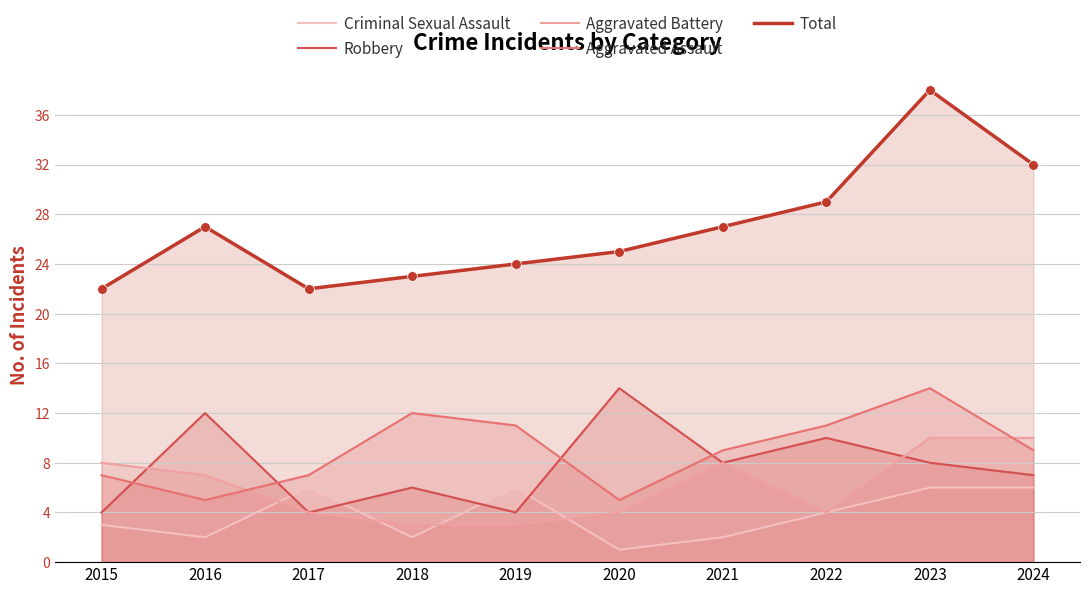

How many intersections are there between Aggravated Battery and Aggravated Assault?

2